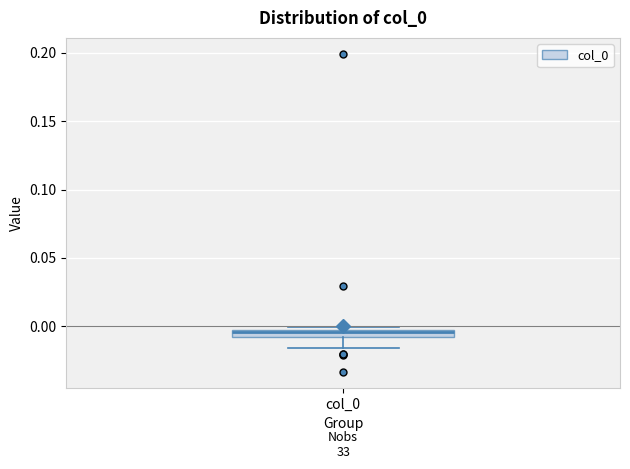

Where does the median line of the box for col_0 sit on the y-axis? The values are not printed on the chart, so give them approximately, as read against the axis.

-0.005